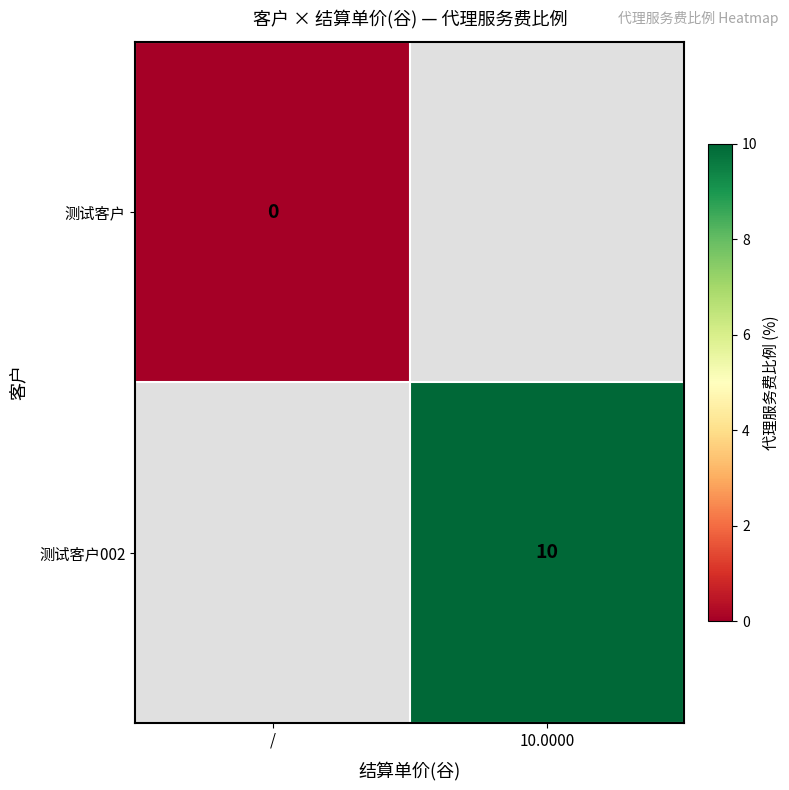

The value of 测试客户002 at 10.0000 is 17. True or false?

False